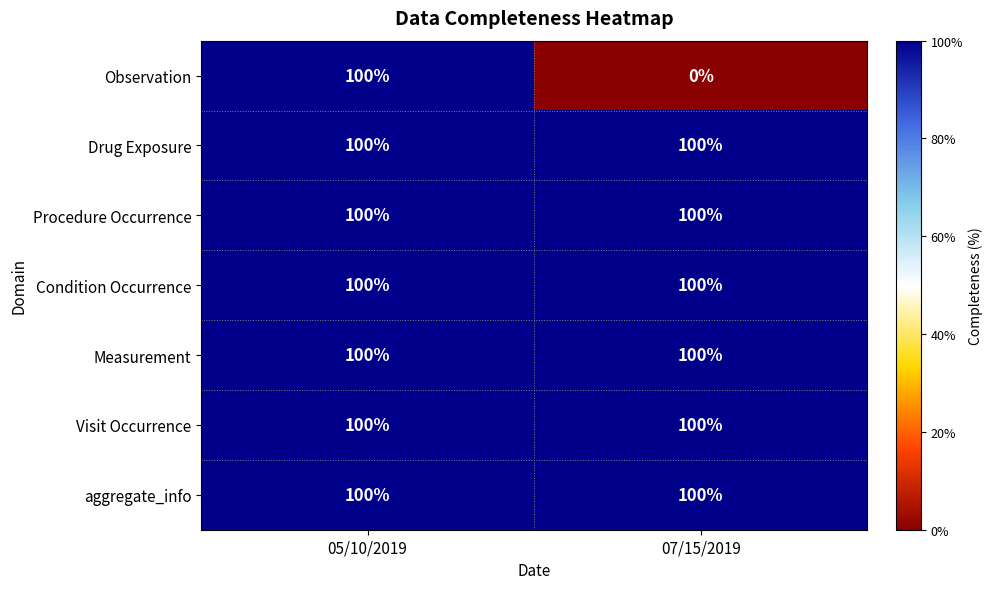

At which category is the sum across all series the highest?

05/10/2019